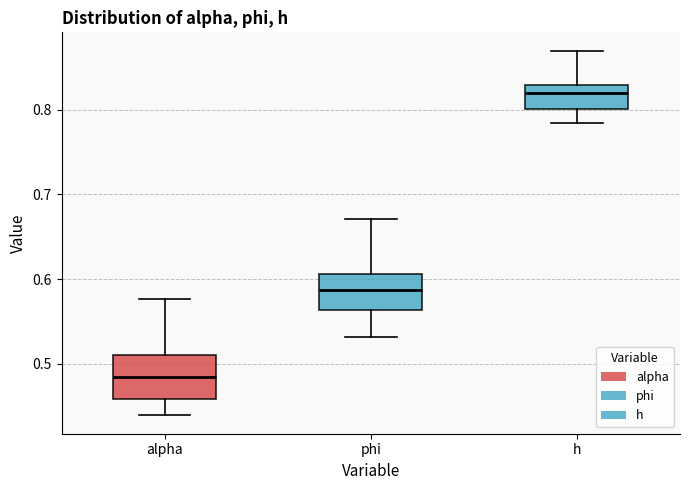

Reading left to right, transcribe this box plot: for each box, give where its median line is, the range the box spans, and where its two whiskers end, as read against the y-axis. The values are not printed on the chart, so give them approximately, as read against the axis.

alpha: median 0.48, box 0.46 to 0.51, whiskers 0.44 to 0.58
phi: median 0.59, box 0.56 to 0.61, whiskers 0.53 to 0.67
h: median 0.82, box 0.80 to 0.83, whiskers 0.78 to 0.87